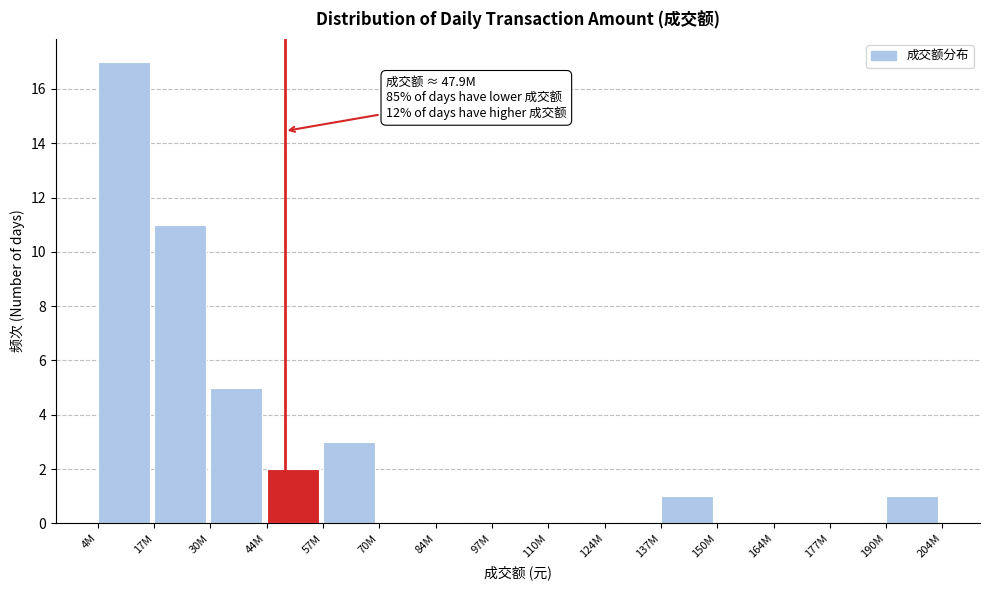

Reading left to right, list all the values displayed in this chart.

4M=17	17M=11	30M=5	44M=2	57M=3	70M=0	84M=0	97M=0	110M=0	124M=0	137M=1	150M=0	164M=0	177M=0	190M=1